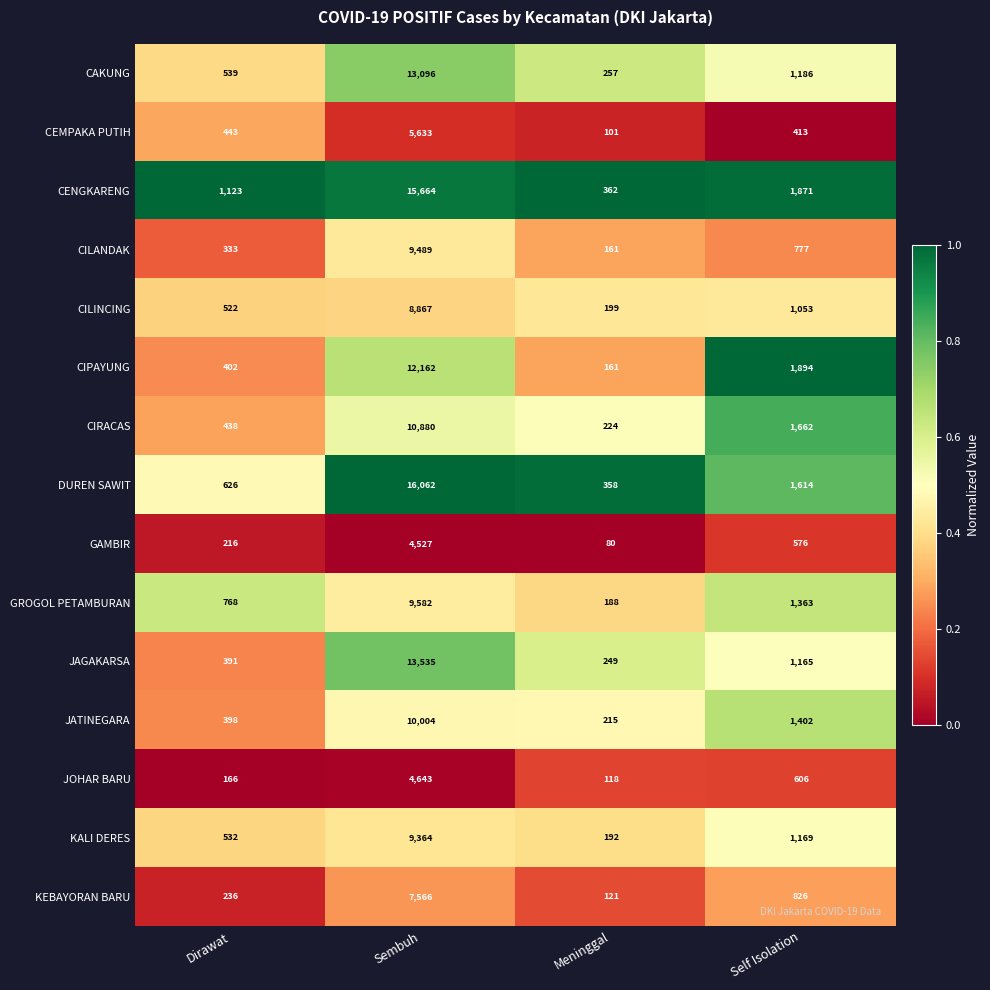

What is the sum of the CILINCING values at Meninggal and Sembuh?

9066